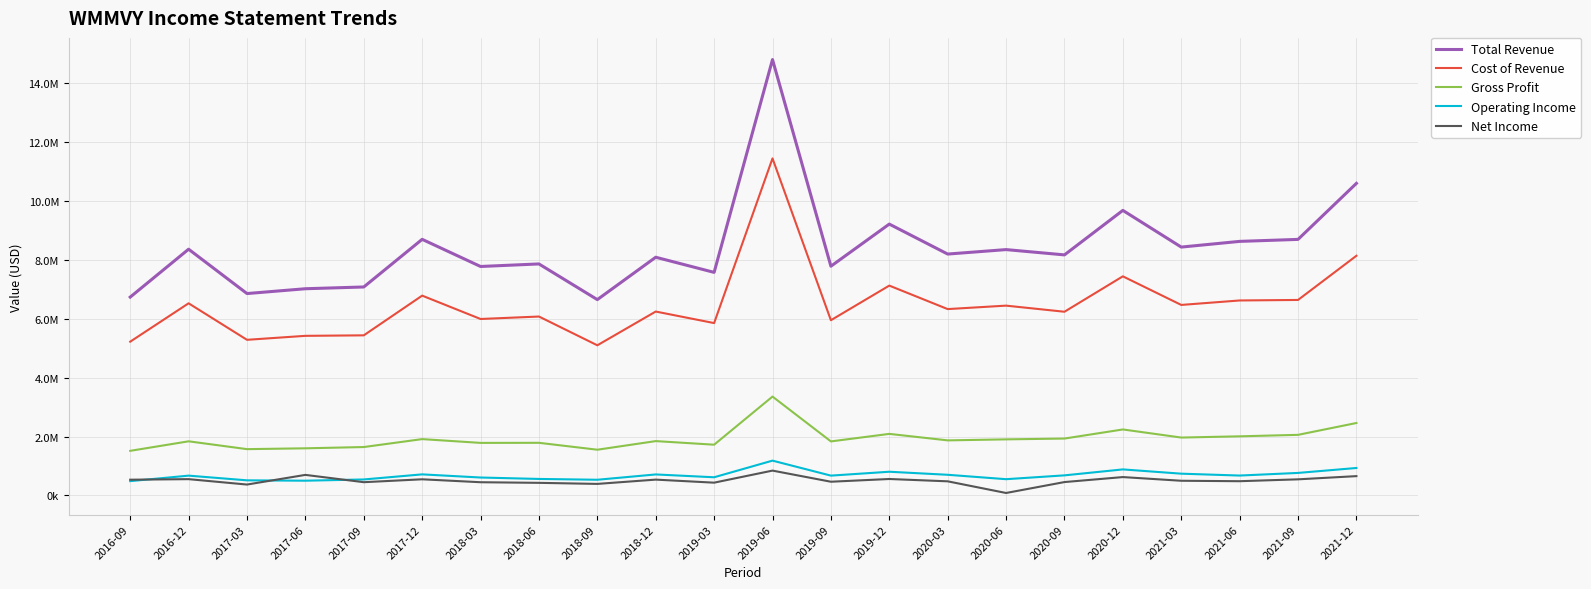

True or false: Cost of Revenue and Total Revenue intersect in this chart.

False